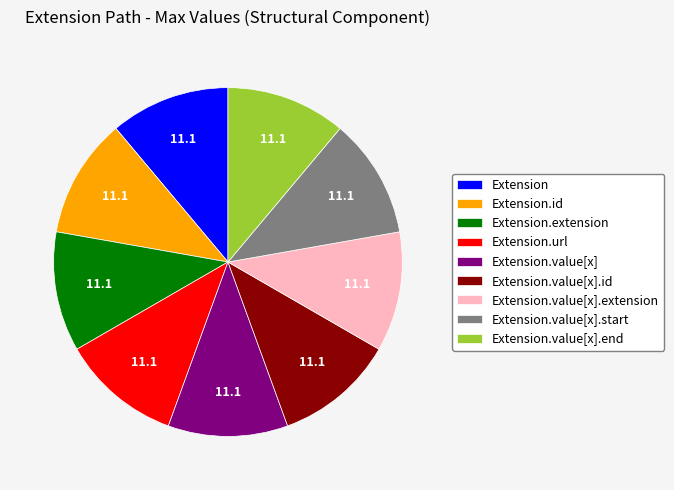

Is it true that Extension.id is 11% of the pie?

True